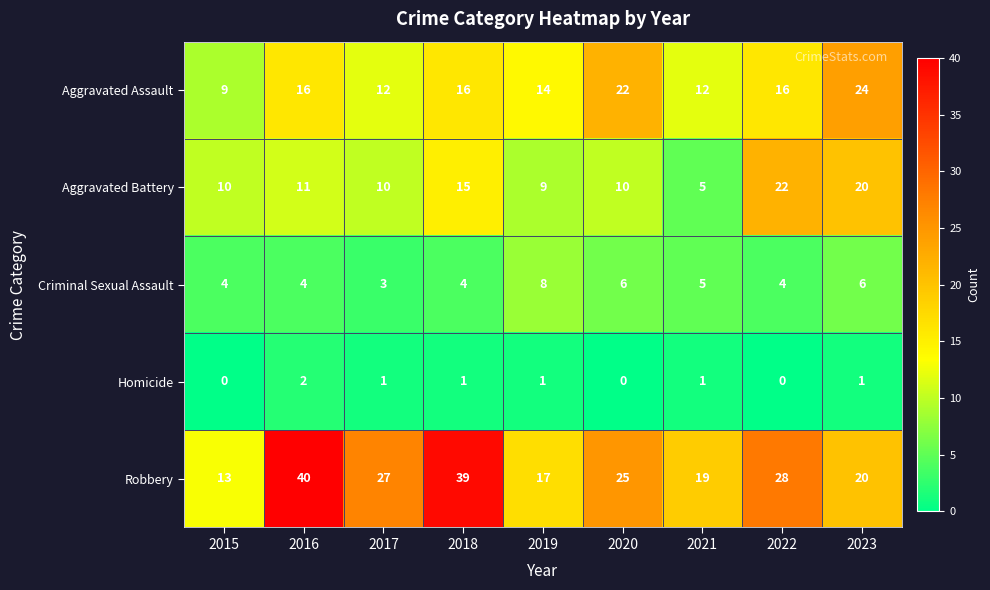

The value of Aggravated Battery at 2017 is 17. True or false?

False